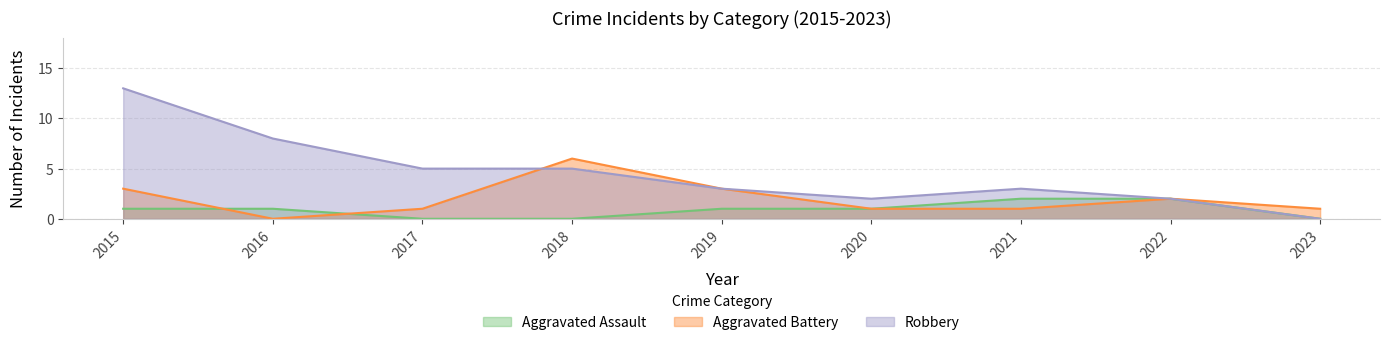

Rank the series at 2019 from lowest to highest value.

Aggravated Assault, Aggravated Battery, Robbery